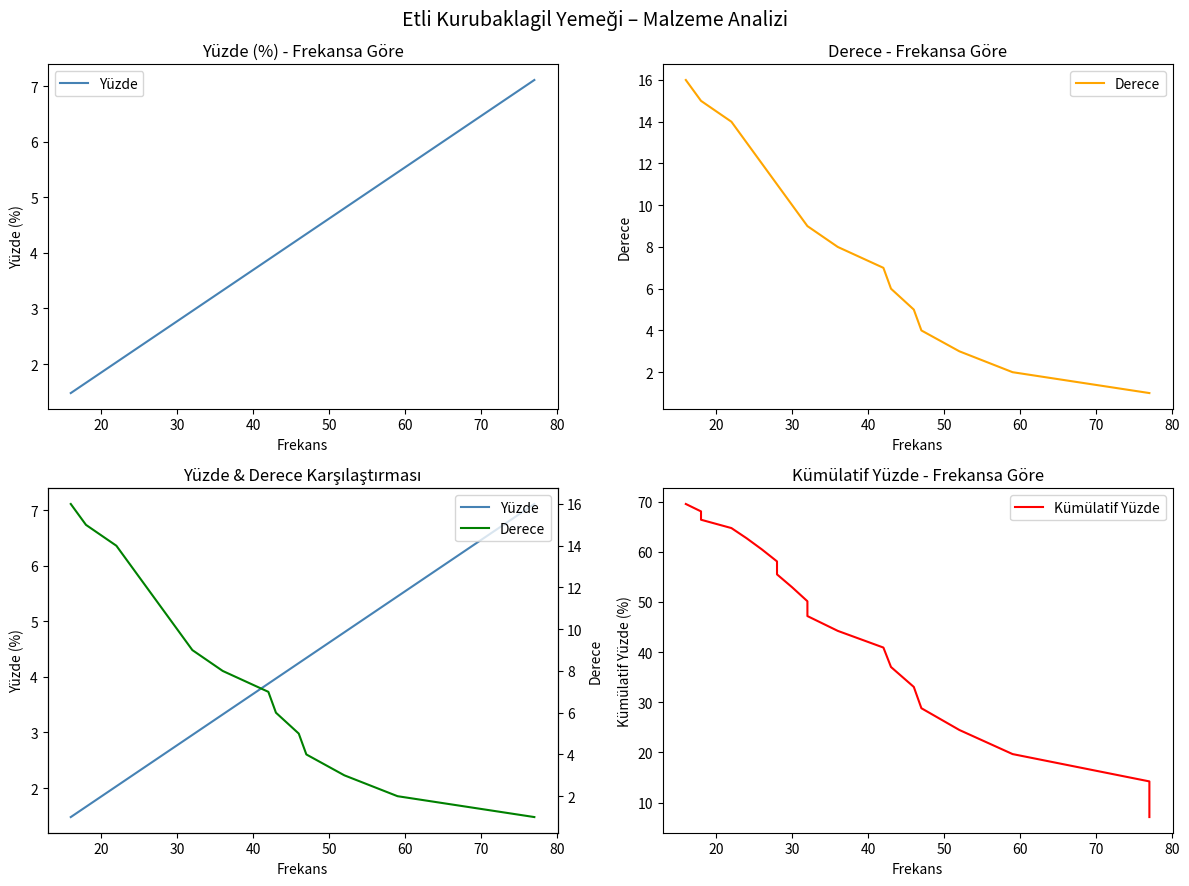

What is the maximum value for Yüzde?

7.1